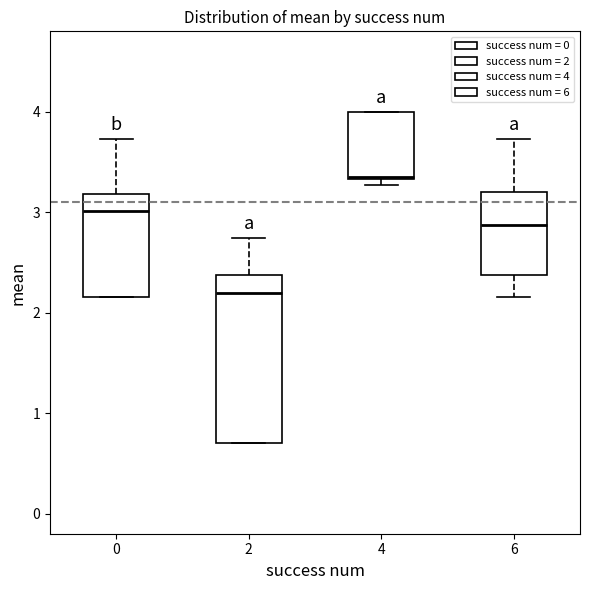

Comparing the boxes themselves (not the whiskers), which one is the tallest?

2